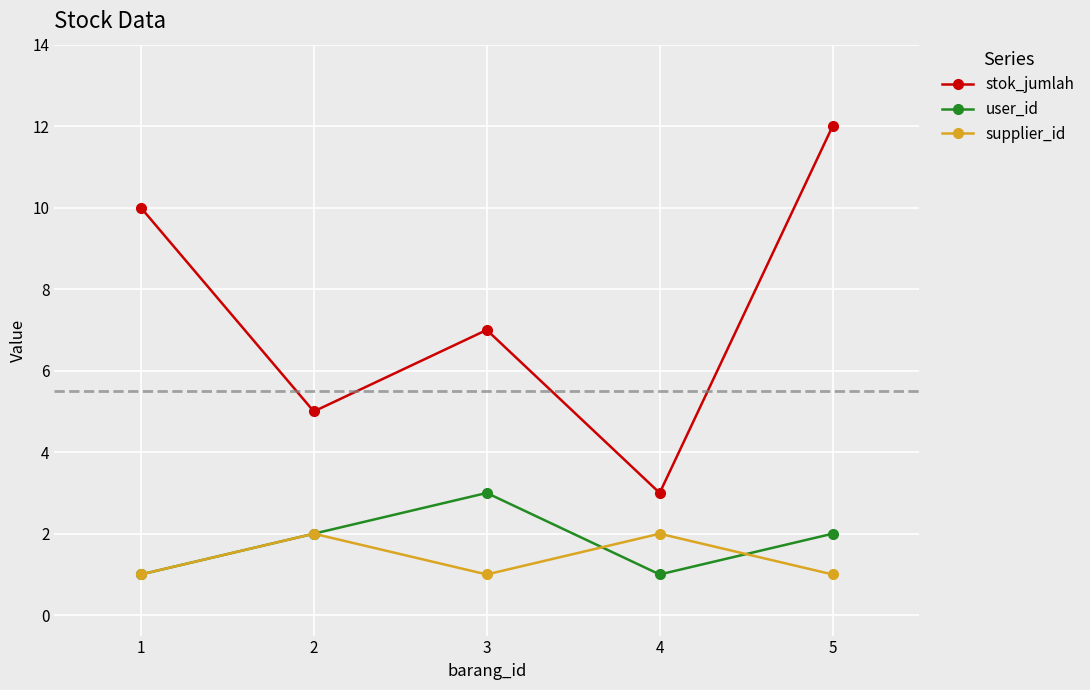

At which category does supplier_id reach its first local peak?

2